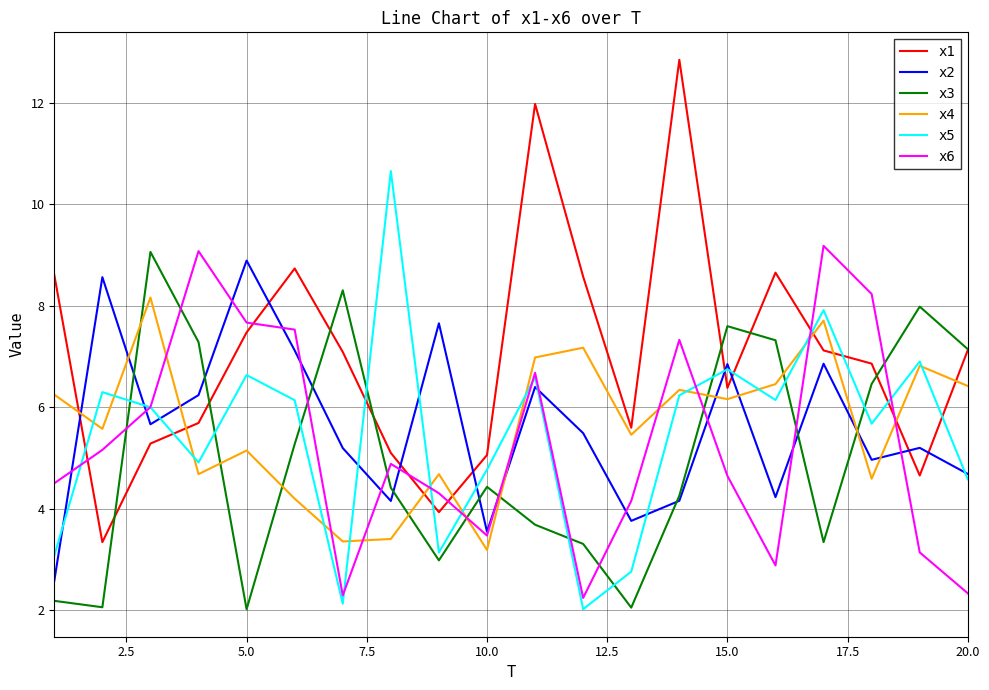

True or false: x1 has more than 2 points higher than both neighbors.

True